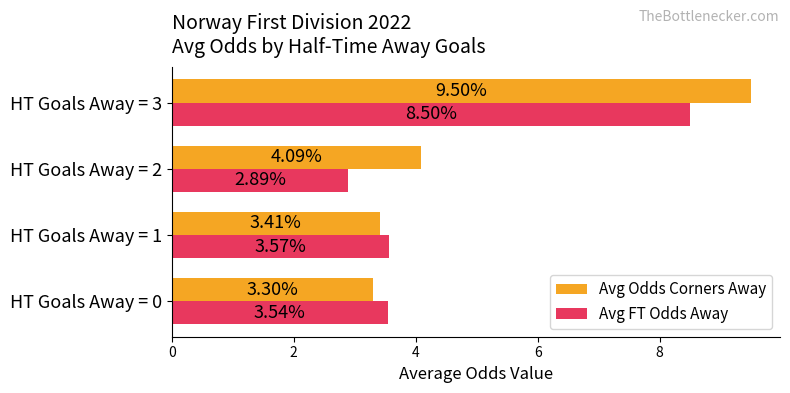

List the series in order of their peak value, highest first.

Avg Odds Corners Away, Avg FT Odds Away